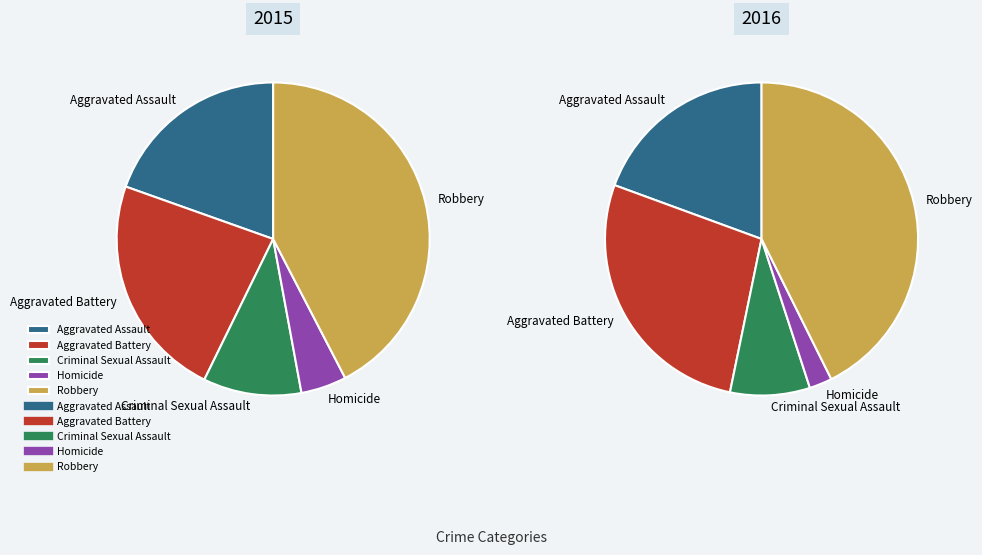

To the nearest percent, what percentage of the pie is Robbery?

43%